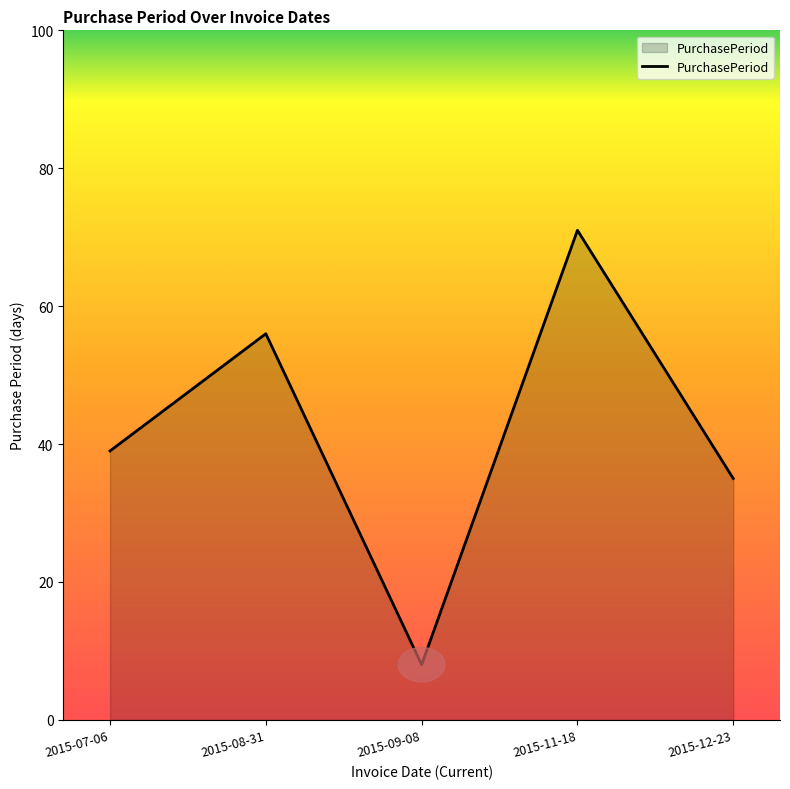

What is the sum of the values at 2015-07-06 and 2015-11-18?

110